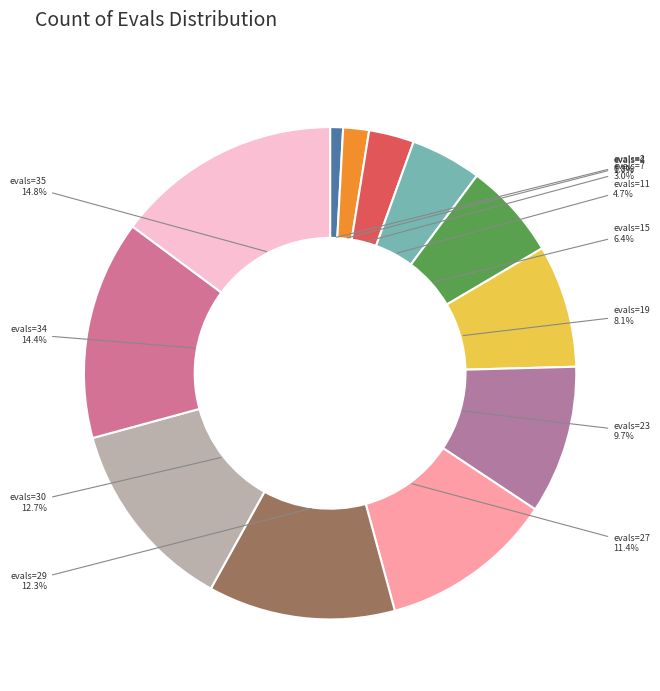

How many segments does this pie chart have?

12